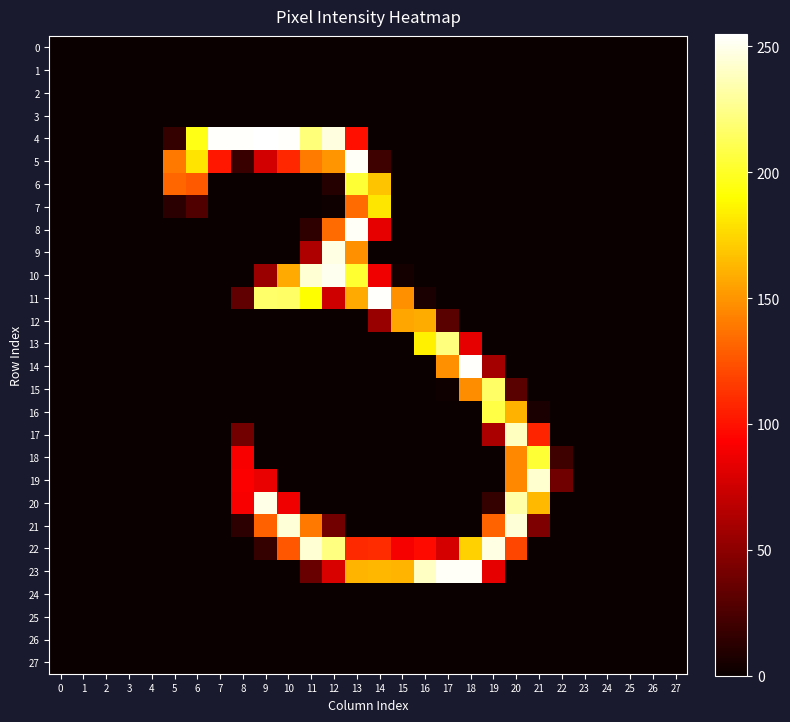

Reading left to right, list all the values displayed in this chart.

0: 0=0	1=0	2=0	3=0	4=0	5=0	6=0	7=0	8=0	9=0	10=0	11=0	12=0	13=0	14=0	15=0	16=0	17=0	18=0	19=0	20=0	21=0	22=0	23=0	24=0	25=0	26=0	27=0
1: 0=0	1=0	2=0	3=0	4=0	5=0	6=0	7=0	8=0	9=0	10=0	11=0	12=0	13=0	14=0	15=0	16=0	17=0	18=0	19=0	20=0	21=0	22=0	23=0	24=0	25=0	26=0	27=0
2: 0=0	1=0	2=0	3=0	4=0	5=0	6=0	7=0	8=0	9=0	10=0	11=0	12=0	13=0	14=0	15=0	16=0	17=0	18=0	19=0	20=0	21=0	22=0	23=0	24=0	25=0	26=0	27=0
3: 0=0	1=0	2=0	3=0	4=0	5=0	6=0	7=0	8=0	9=0	10=0	11=0	12=0	13=0	14=0	15=0	16=0	17=0	18=0	19=0	20=0	21=0	22=0	23=0	24=0	25=0	26=0	27=0
4: 0=0	1=0	2=0	3=0	4=0	5=16	6=196	7=254	8=254	9=255	10=254	11=221	12=247	13=99	14=0	15=0	16=0	17=0	18=0	19=0	20=0	21=0	22=0	23=0	24=0	25=0	26=0	27=0
5: 0=0	1=0	2=0	3=0	4=0	5=139	6=180	7=102	8=18	9=76	10=108	11=140	12=150	13=253	14=20	15=0	16=0	17=0	18=0	19=0	20=0	21=0	22=0	23=0	24=0	25=0	26=0	27=0
6: 0=0	1=0	2=0	3=0	4=0	5=132	6=127	7=0	8=0	9=0	10=0	11=0	12=10	13=204	14=168	15=0	16=0	17=0	18=0	19=0	20=0	21=0	22=0	23=0	24=0	25=0	26=0	27=0
7: 0=0	1=0	2=0	3=0	4=0	5=12	6=27	7=0	8=0	9=0	10=0	11=0	12=2	13=134	14=181	15=0	16=0	17=0	18=0	19=0	20=0	21=0	22=0	23=0	24=0	25=0	26=0	27=0
8: 0=0	1=0	2=0	3=0	4=0	5=0	6=0	7=0	8=0	9=0	10=0	11=14	12=134	13=253	14=84	15=0	16=0	17=0	18=0	19=0	20=0	21=0	22=0	23=0	24=0	25=0	26=0	27=0
9: 0=0	1=0	2=0	3=0	4=0	5=0	6=0	7=0	8=0	9=0	10=0	11=63	12=248	13=148	14=0	15=0	16=0	17=0	18=0	19=0	20=0	21=0	22=0	23=0	24=0	25=0	26=0	27=0
10: 0=0	1=0	2=0	3=0	4=0	5=0	6=0	7=0	8=0	9=55	10=158	11=244	12=251	13=203	14=88	15=4	16=0	17=0	18=0	19=0	20=0	21=0	22=0	23=0	24=0	25=0	26=0	27=0
11: 0=0	1=0	2=0	3=0	4=0	5=0	6=0	7=0	8=33	9=217	10=216	11=190	12=75	13=158	14=254	15=148	16=6	17=0	18=0	19=0	20=0	21=0	22=0	23=0	24=0	25=0	26=0	27=0
12: 0=0	1=0	2=0	3=0	4=0	5=0	6=0	7=0	8=0	9=0	10=0	11=0	12=0	13=0	14=54	15=157	16=159	17=30	18=0	19=0	20=0	21=0	22=0	23=0	24=0	25=0	26=0	27=0
13: 0=0	1=0	2=0	3=0	4=0	5=0	6=0	7=0	8=0	9=0	10=0	11=0	12=0	13=0	14=0	15=0	16=185	17=222	18=84	19=0	20=0	21=0	22=0	23=0	24=0	25=0	26=0	27=0
14: 0=0	1=0	2=0	3=0	4=0	5=0	6=0	7=0	8=0	9=0	10=0	11=0	12=0	13=0	14=0	15=0	16=0	17=148	18=254	19=59	20=0	21=0	22=0	23=0	24=0	25=0	26=0	27=0
15: 0=0	1=0	2=0	3=0	4=0	5=0	6=0	7=0	8=0	9=0	10=0	11=0	12=0	13=0	14=0	15=0	16=0	17=2	18=147	19=216	20=30	21=0	22=0	23=0	24=0	25=0	26=0	27=0
16: 0=0	1=0	2=0	3=0	4=0	5=0	6=0	7=0	8=0	9=0	10=0	11=0	12=0	13=0	14=0	15=0	16=0	17=0	18=0	19=208	20=161	21=6	22=0	23=0	24=0	25=0	26=0	27=0
17: 0=0	1=0	2=0	3=0	4=0	5=0	6=0	7=0	8=40	9=0	10=0	11=0	12=0	13=0	14=0	15=0	16=0	17=0	18=0	19=61	20=239	21=107	22=0	23=0	24=0	25=0	26=0	27=0
18: 0=0	1=0	2=0	3=0	4=0	5=0	6=0	7=0	8=91	9=0	10=0	11=0	12=0	13=0	14=0	15=0	16=0	17=0	18=0	19=0	20=145	21=204	22=20	23=0	24=0	25=0	26=0	27=0
19: 0=0	1=0	2=0	3=0	4=0	5=0	6=0	7=0	8=92	9=85	10=0	11=0	12=0	13=0	14=0	15=0	16=0	17=0	18=0	19=0	20=145	21=243	22=39	23=0	24=0	25=0	26=0	27=0
20: 0=0	1=0	2=0	3=0	4=0	5=0	6=0	7=0	8=91	9=249	10=88	11=0	12=0	13=0	14=0	15=0	16=0	17=0	18=0	19=16	20=233	21=164	22=0	23=0	24=0	25=0	26=0	27=0
21: 0=0	1=0	2=0	3=0	4=0	5=0	6=0	7=0	8=13	9=130	10=245	11=139	12=40	13=0	14=0	15=0	16=0	17=0	18=0	19=131	20=245	21=44	22=0	23=0	24=0	25=0	26=0	27=0
22: 0=0	1=0	2=0	3=0	4=0	5=0	6=0	7=0	8=0	9=16	10=126	11=244	12=223	13=109	14=110	15=90	16=97	17=77	18=173	19=248	20=120	21=0	22=0	23=0	24=0	25=0	26=0	27=0
23: 0=0	1=0	2=0	3=0	4=0	5=0	6=0	7=0	8=0	9=0	10=0	11=36	12=79	13=162	14=163	15=162	16=240	17=253	18=253	19=84	20=0	21=0	22=0	23=0	24=0	25=0	26=0	27=0
24: 0=0	1=0	2=0	3=0	4=0	5=0	6=0	7=0	8=0	9=0	10=0	11=0	12=0	13=0	14=0	15=0	16=0	17=0	18=0	19=0	20=0	21=0	22=0	23=0	24=0	25=0	26=0	27=0
25: 0=0	1=0	2=0	3=0	4=0	5=0	6=0	7=0	8=0	9=0	10=0	11=0	12=0	13=0	14=0	15=0	16=0	17=0	18=0	19=0	20=0	21=0	22=0	23=0	24=0	25=0	26=0	27=0
26: 0=0	1=0	2=0	3=0	4=0	5=0	6=0	7=0	8=0	9=0	10=0	11=0	12=0	13=0	14=0	15=0	16=0	17=0	18=0	19=0	20=0	21=0	22=0	23=0	24=0	25=0	26=0	27=0
27: 0=0	1=0	2=0	3=0	4=0	5=0	6=0	7=0	8=0	9=0	10=0	11=0	12=0	13=0	14=0	15=0	16=0	17=0	18=0	19=0	20=0	21=0	22=0	23=0	24=0	25=0	26=0	27=0